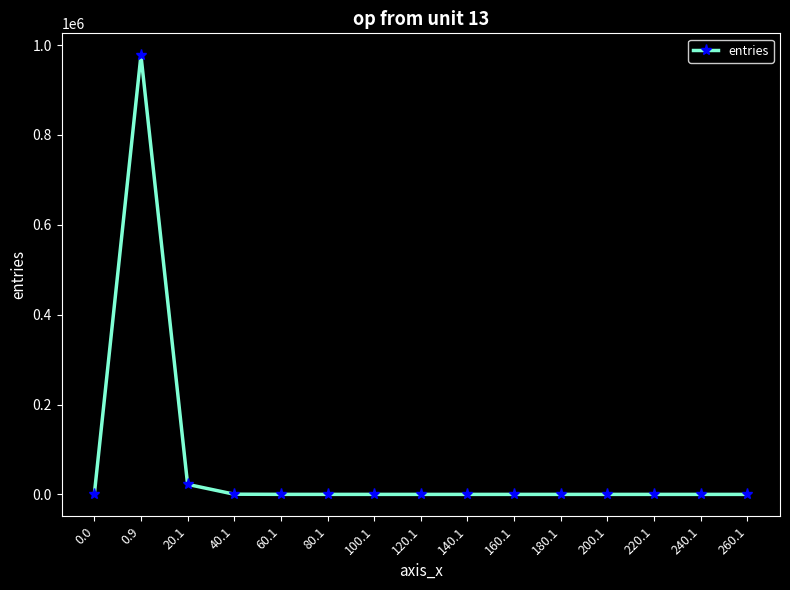

What is the greatest value displayed?

977173